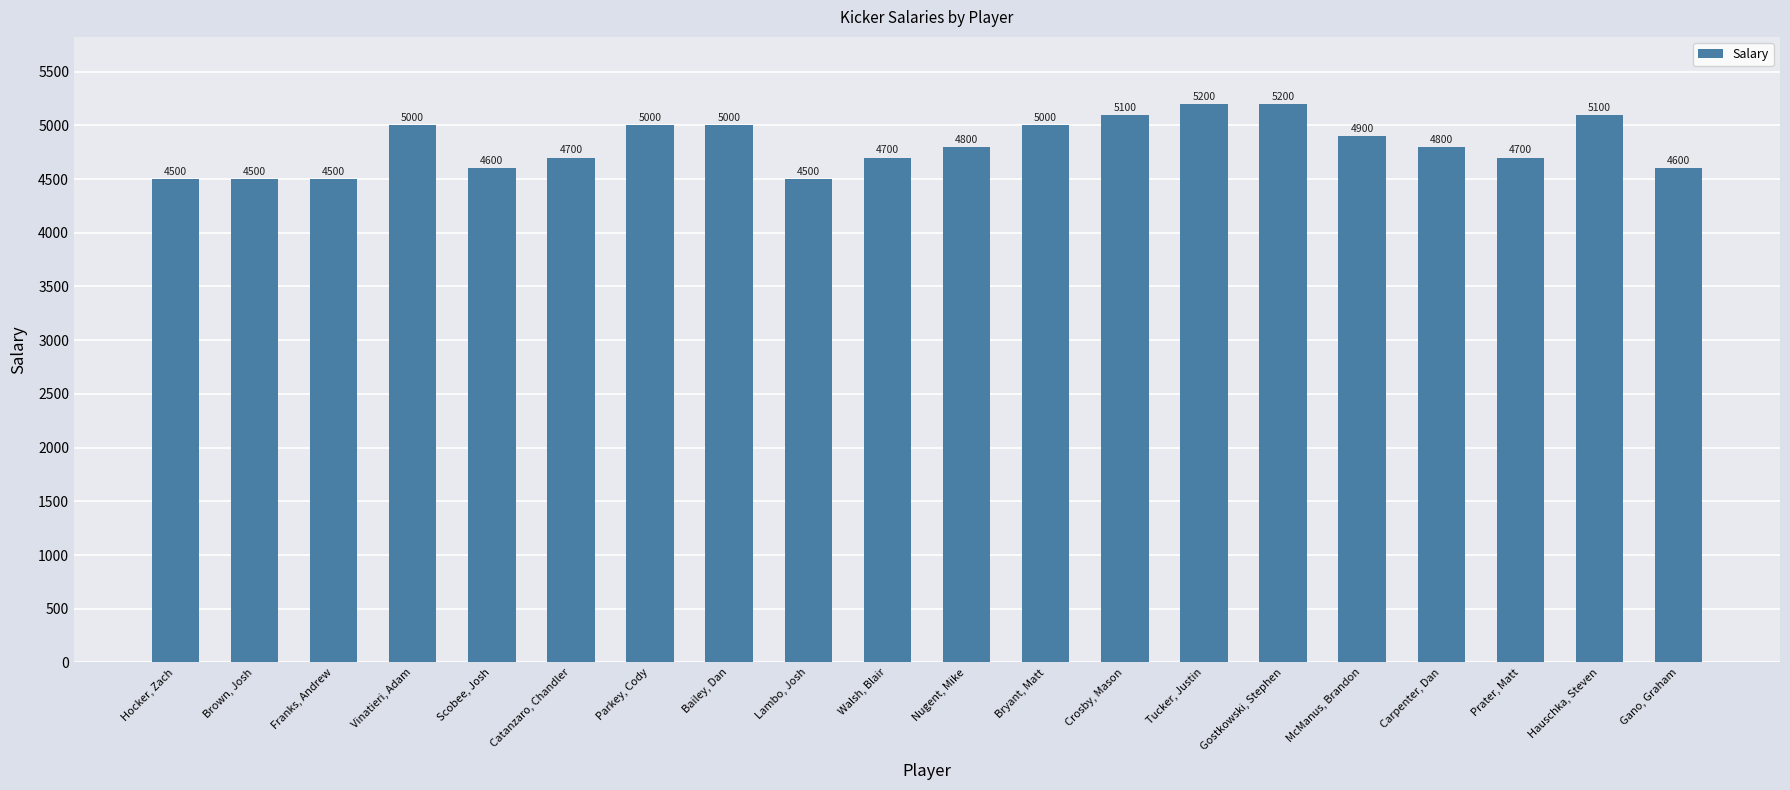

What is the value of the 5th bar from the left?

4600